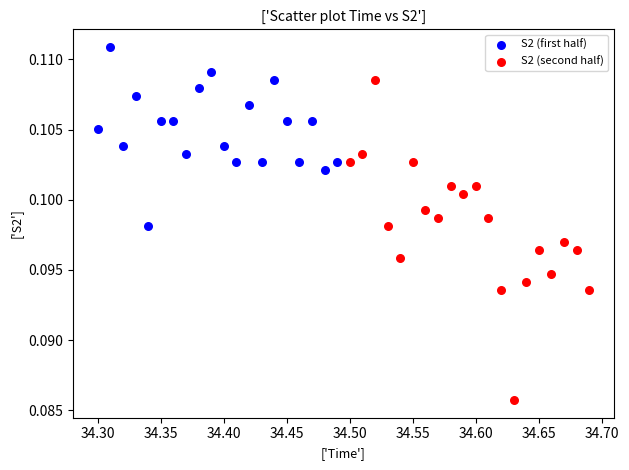

Which series reaches the maximum Y coordinate?

S2 (first half)